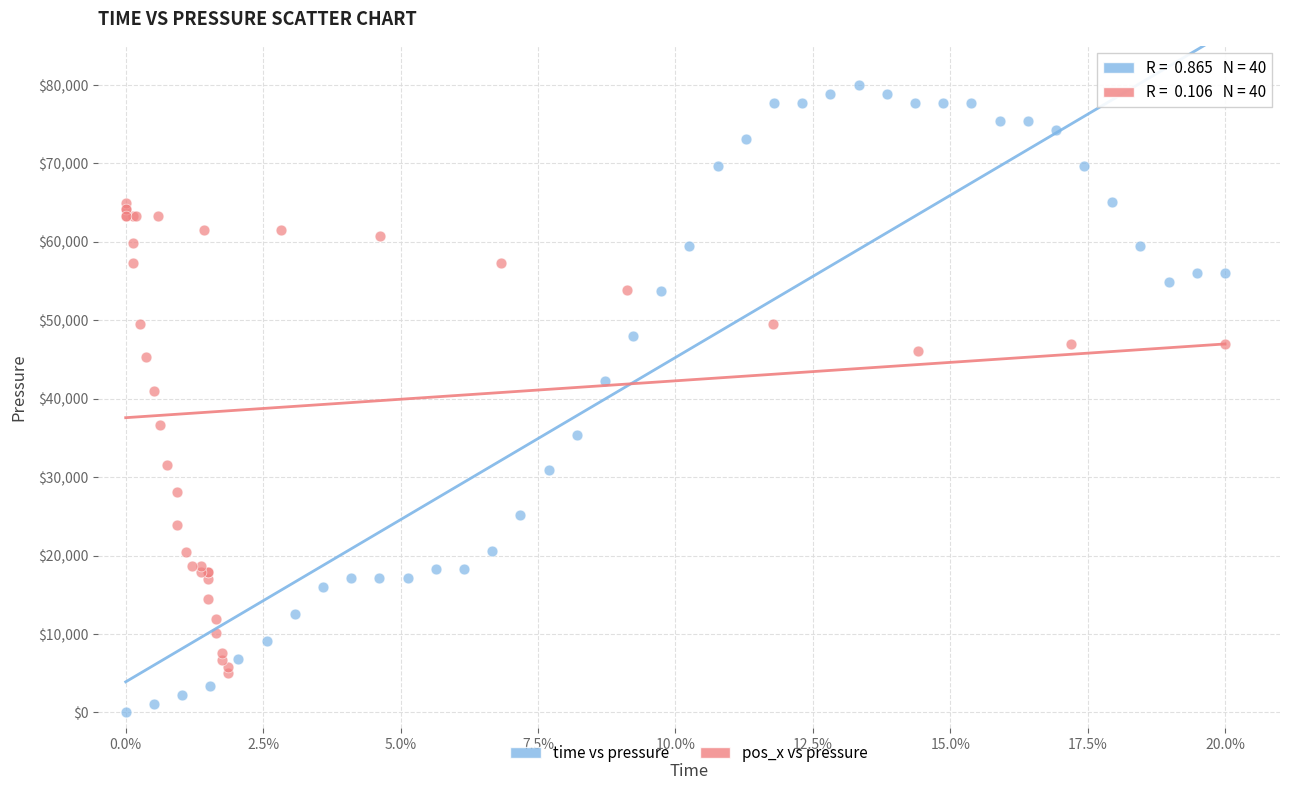

Which series contains the lowest Y value?

time vs pressure